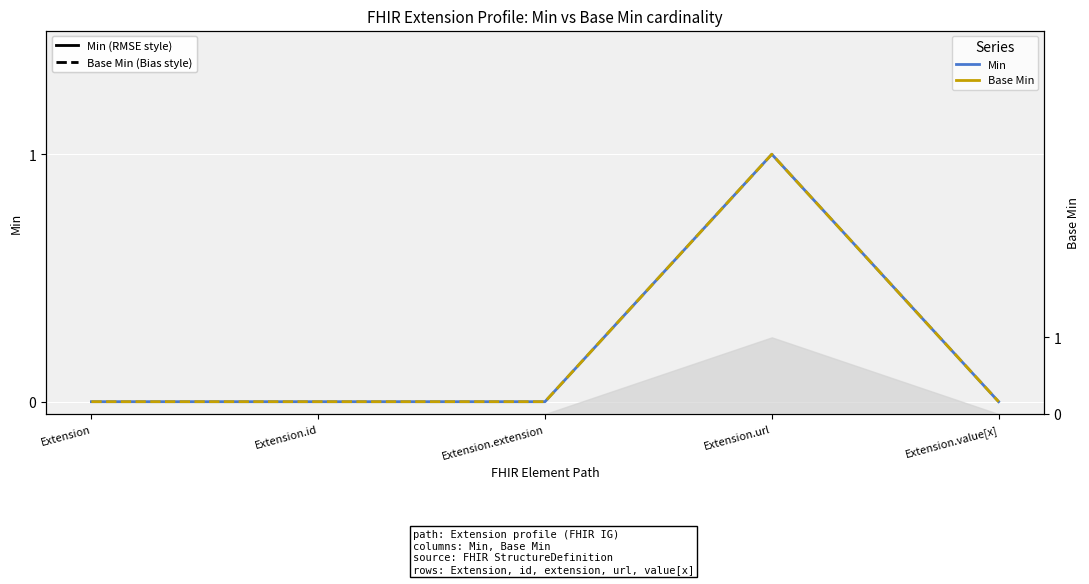

Which series has the largest total across all categories?

Min